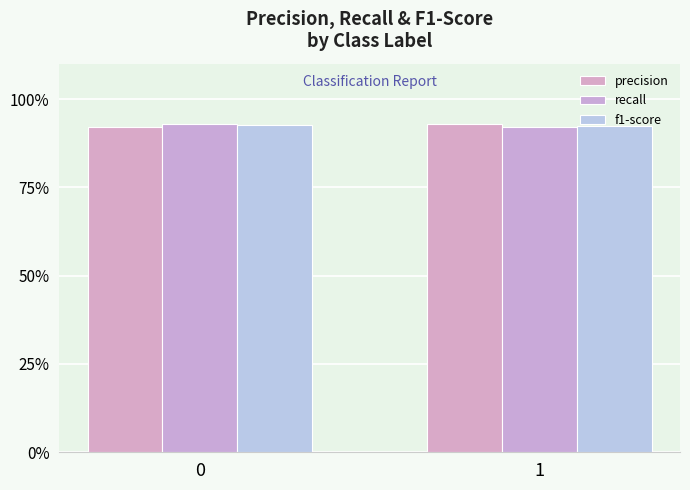

The precision series shows 0.2 at 0. True or false?

False